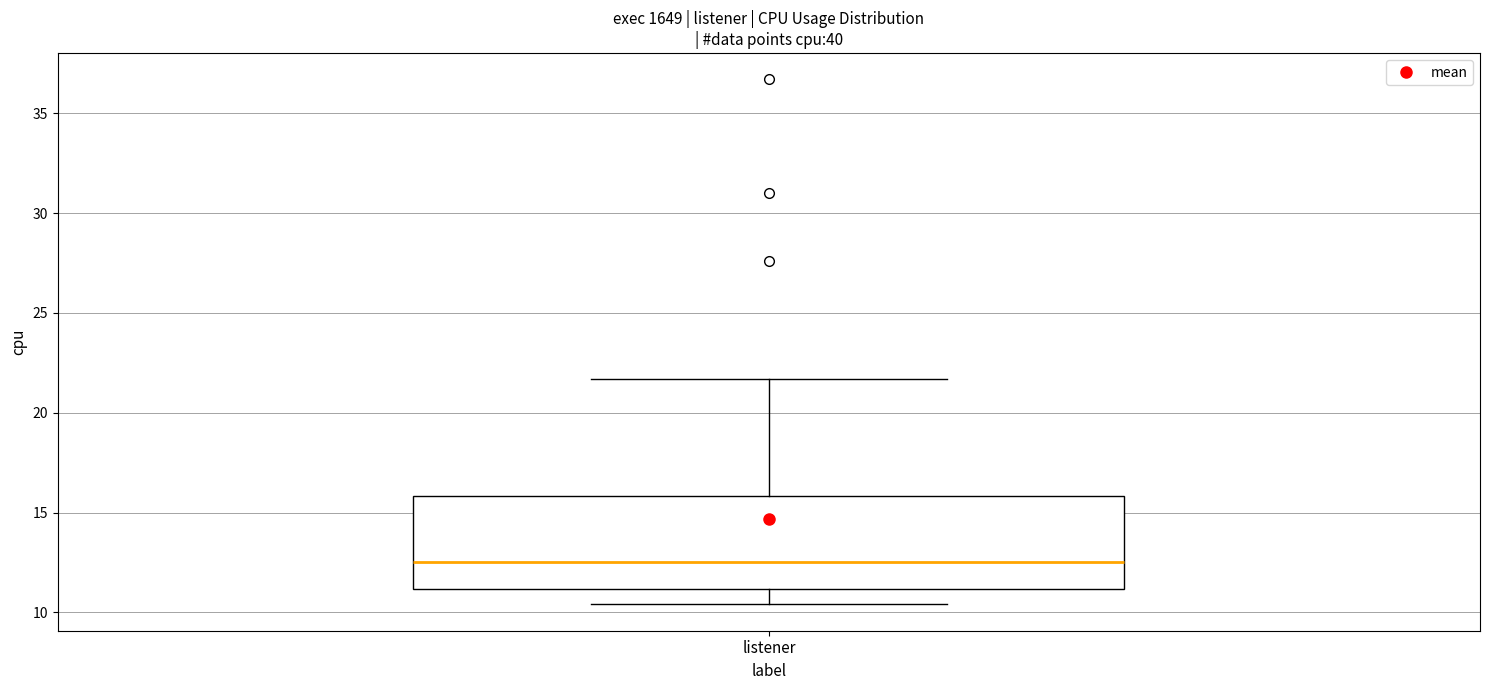

Where does the median line of the box for listener sit on the y-axis? The values are not printed on the chart, so give them approximately, as read against the axis.

12.5